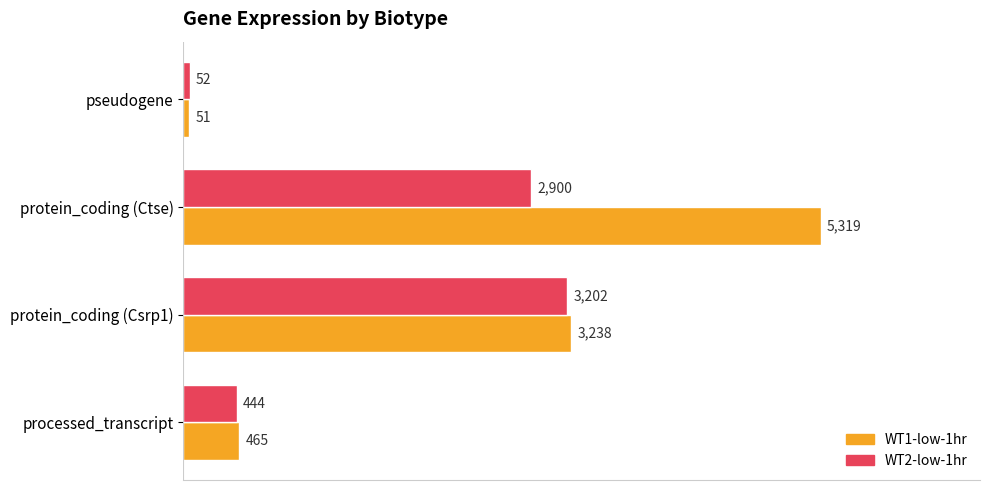

What are all the series names shown in the legend?

WT1-low-1hr, WT2-low-1hr